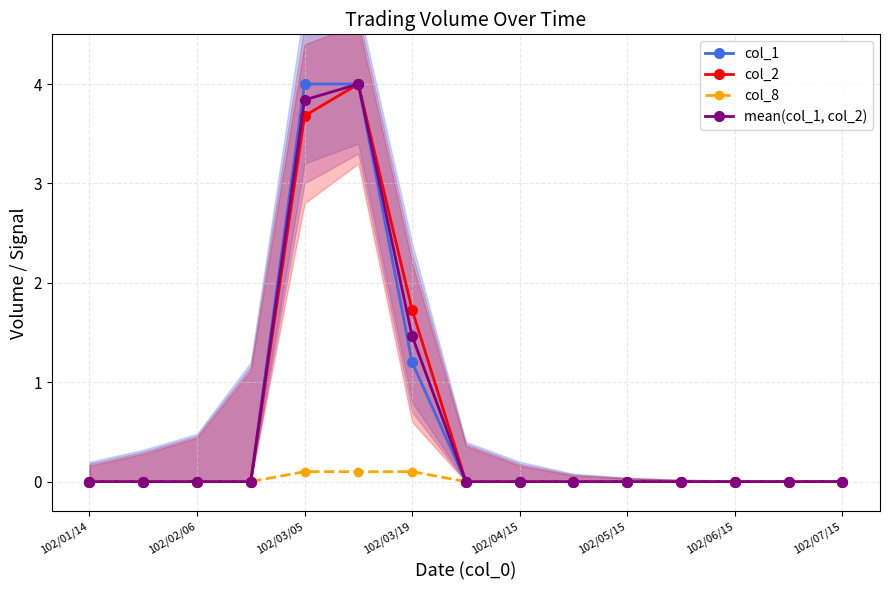

The value of col_2 at 102/07/15 is 0.0. True or false?

True